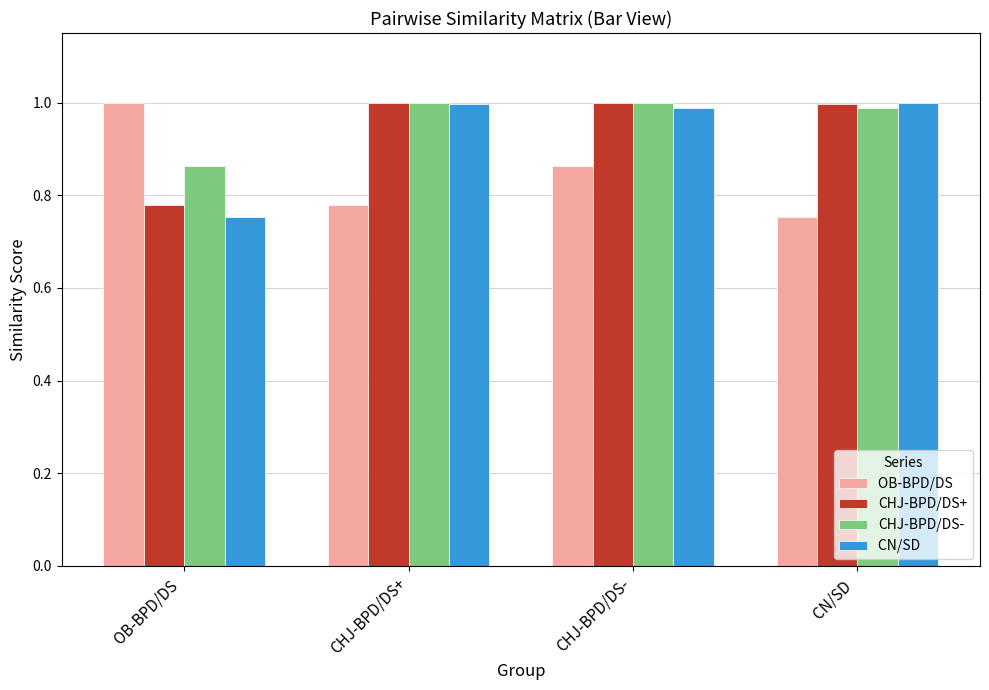

What is the maximum value shown in the chart?

1.0